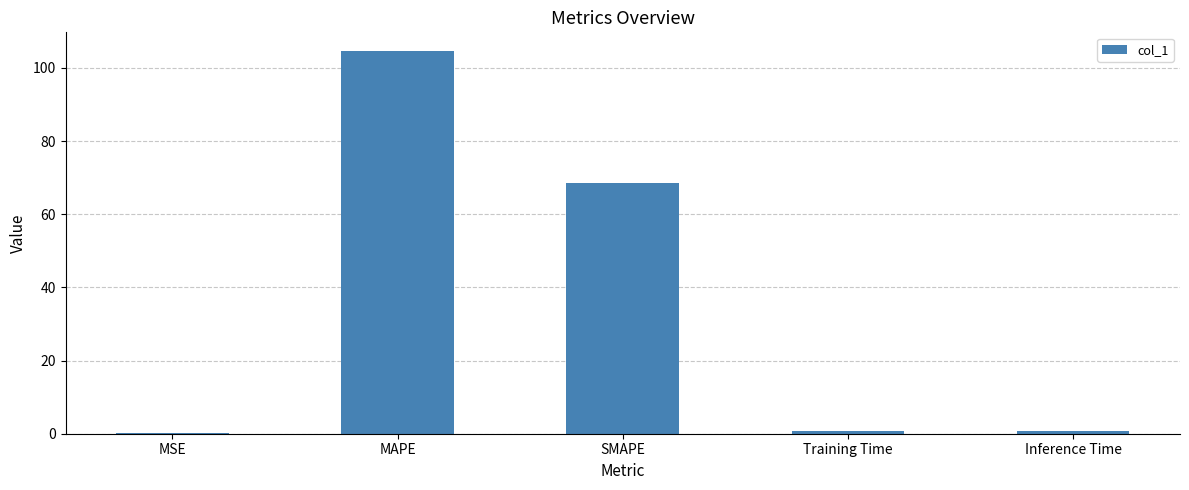

Which has a higher value, MSE or SMAPE?

SMAPE